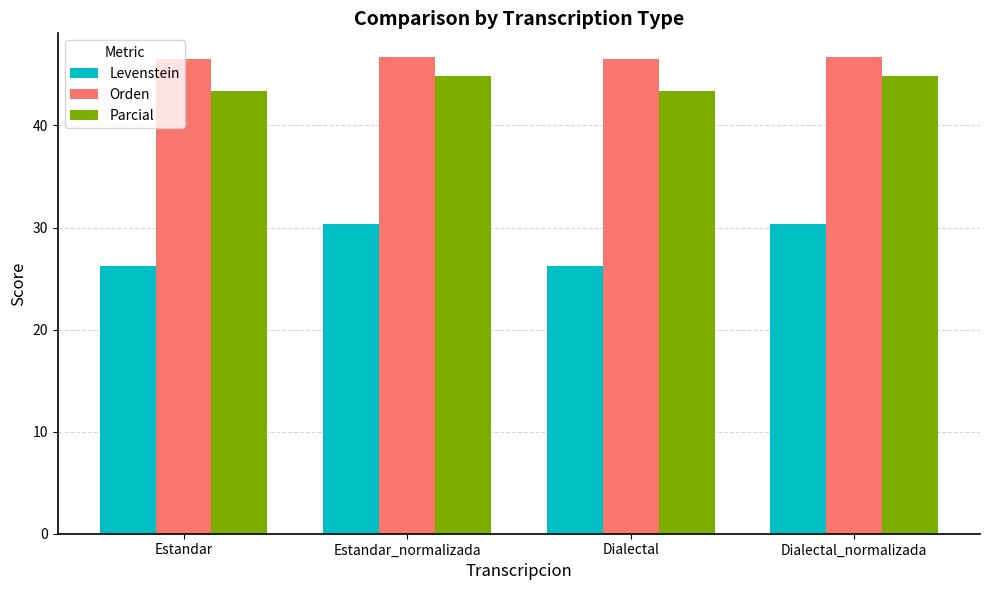

What is the smallest value displayed?

26.2